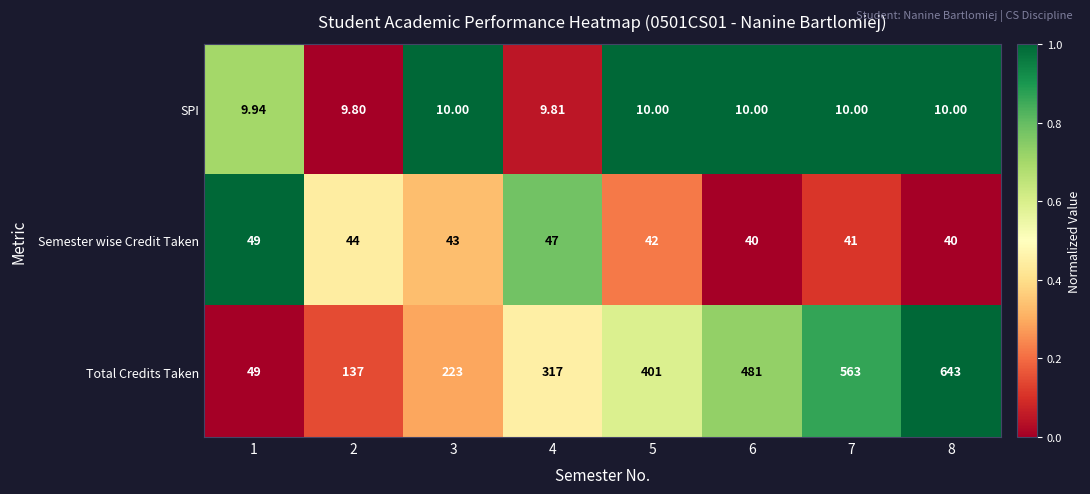

Which series has the largest range (max minus min)?

Total Credits Taken